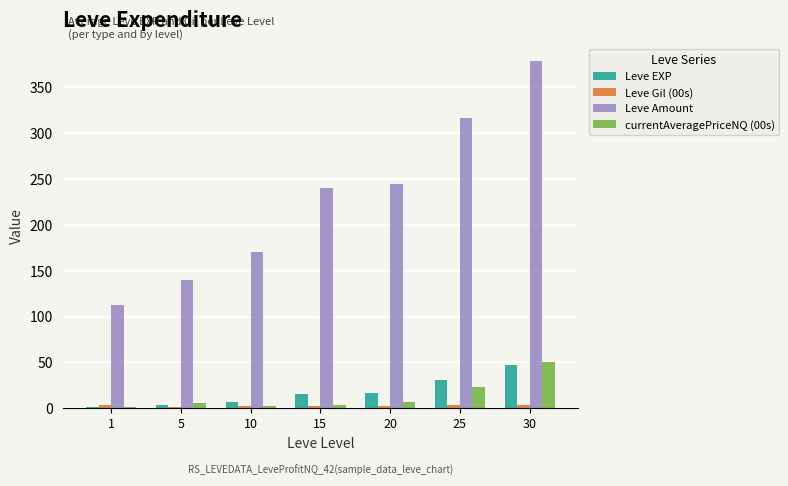

Are the bars horizontal?

No